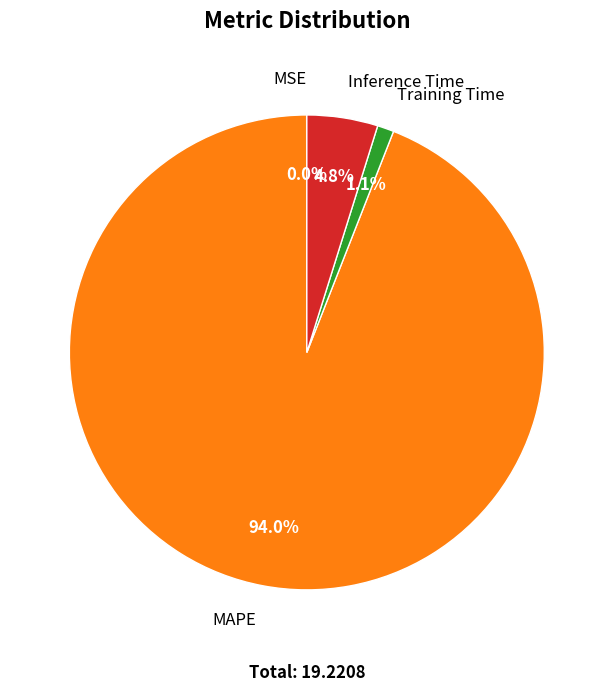

To the nearest percent, what is the combined percentage of MAPE and Inference Time?

99%